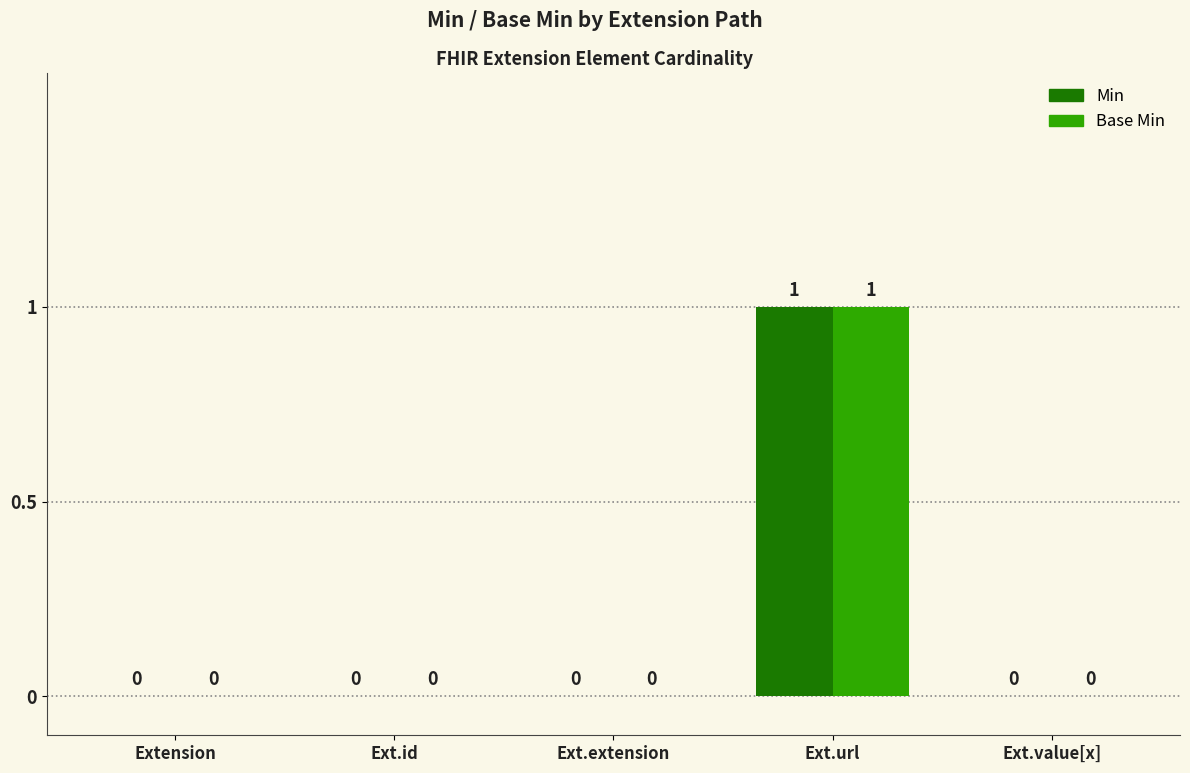

What is the sum of all Base Min values?

1